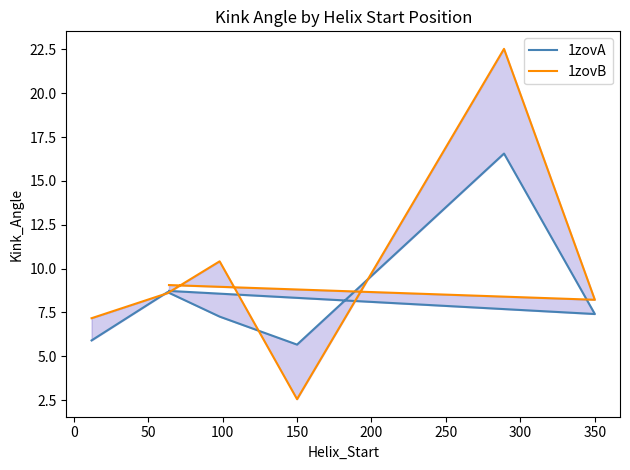

What is the difference between the maximum and minimum values in the 1zovB series?

20.0